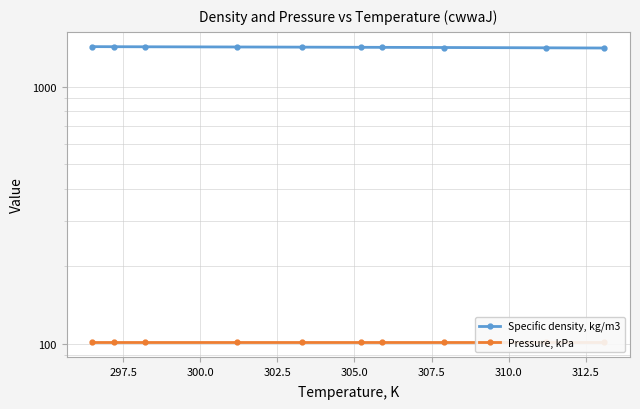

Rank the series by their maximum value, from highest to lowest.

Specific density, kg/m3, Pressure, kPa